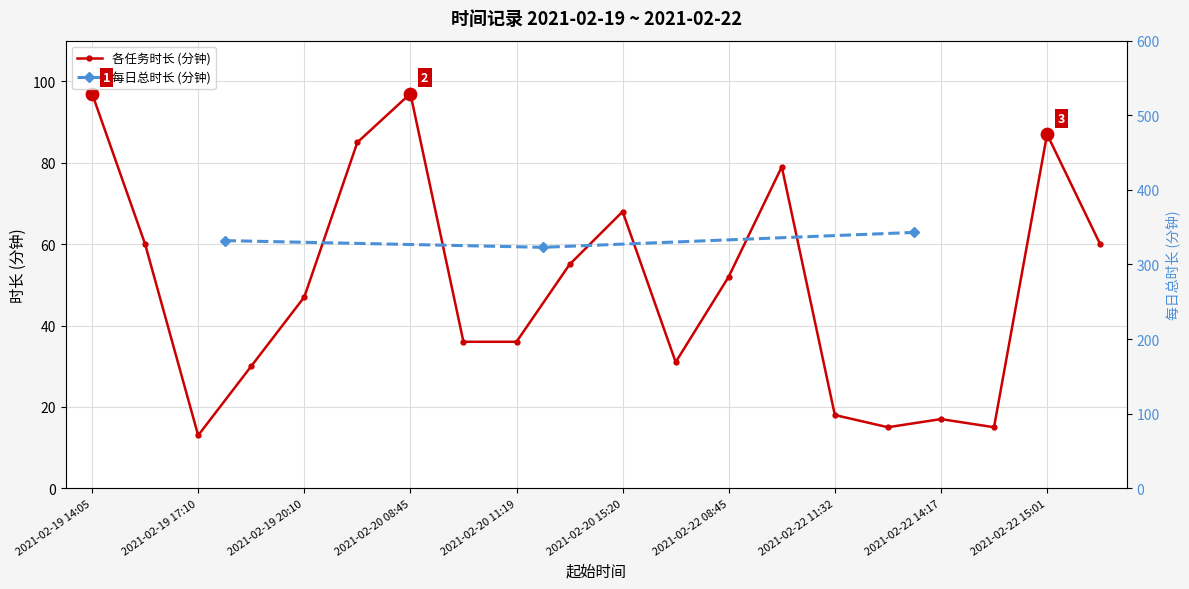

Approximately how many times larger is the value at 2021-02-19 20:10 compared to 2021-02-22 09:39?

0.6